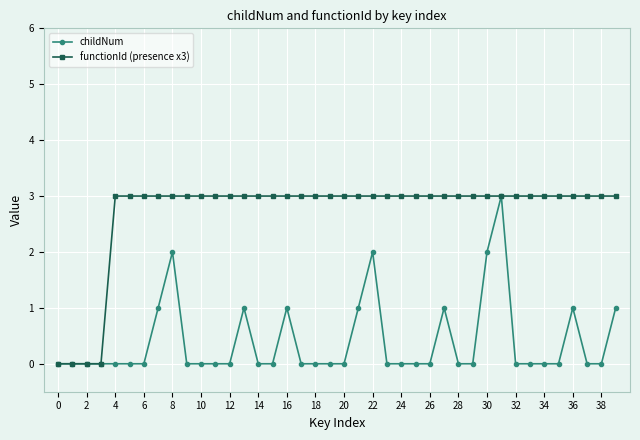

What is the greatest value displayed?

3